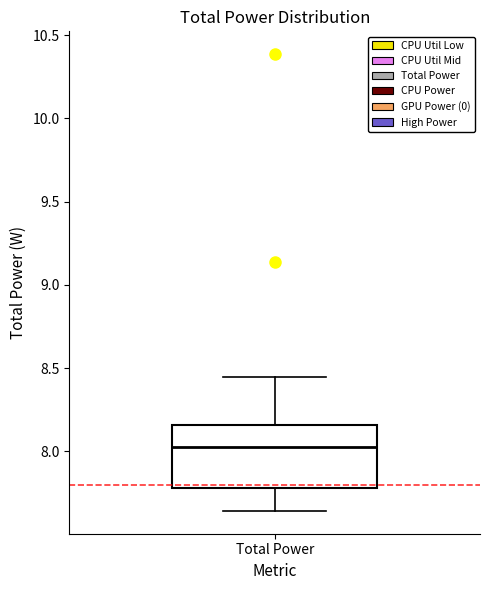

Where is the lower edge of the box for Total Power on the y-axis? The values are not printed on the chart, so give them approximately, as read against the axis.

7.80